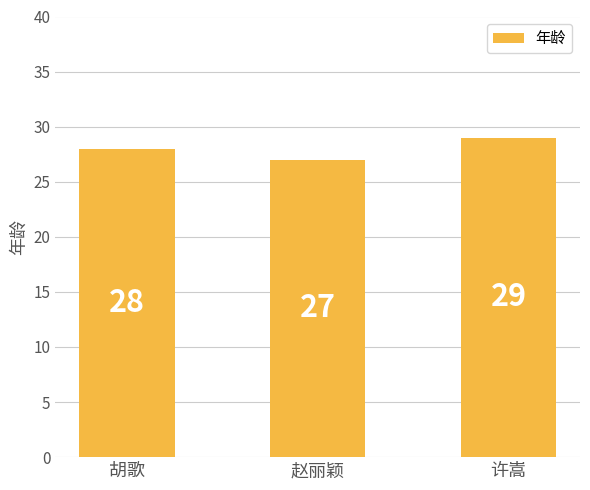

Where is the data nearest to the value 28?

胡歌